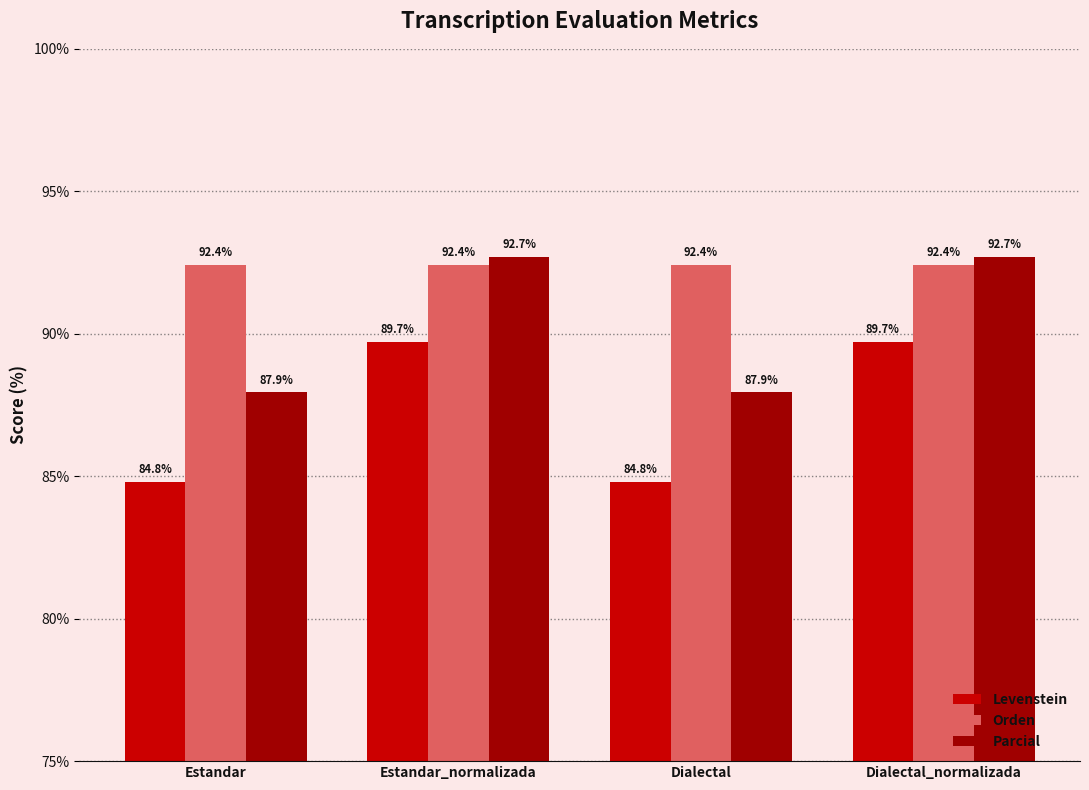

At Estandar_normalizada, list the series in order from smallest to largest.

Levenstein, Orden, Parcial